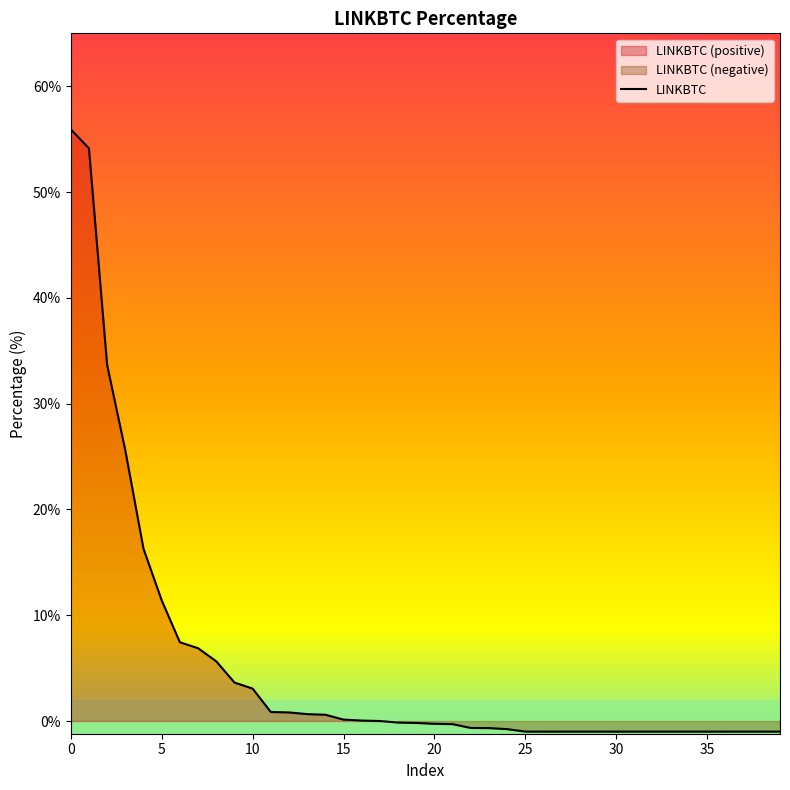

At which category does the chart reach its minimum across all series?

39